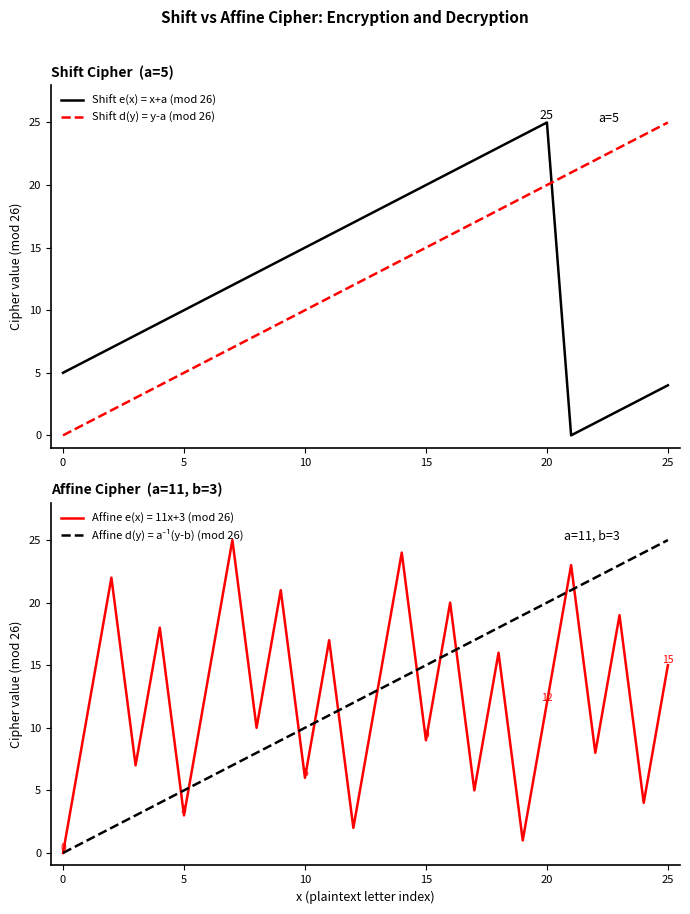

How many values in the Shift d(y) = y-a (mod 26) series are below 13?

13